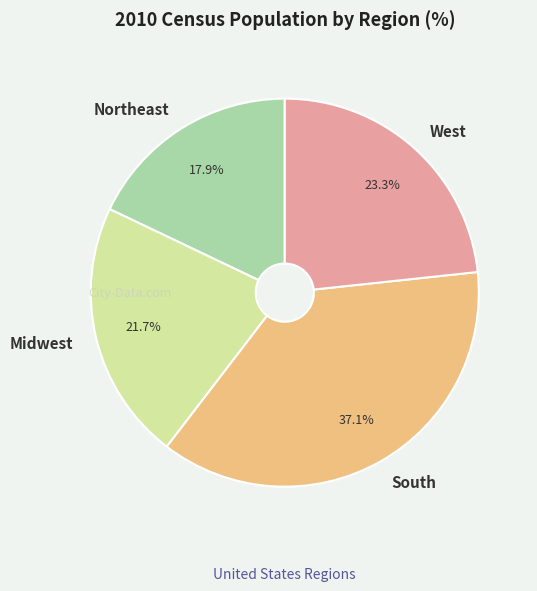

Is Northeast the majority of the pie?

No